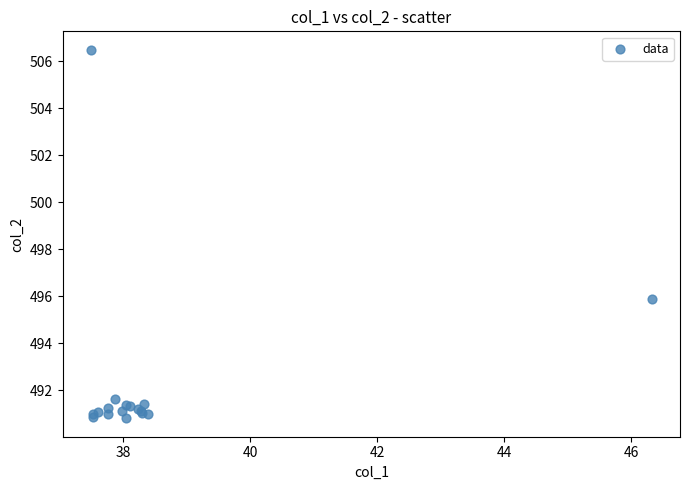

What Y value in the scatter plot is closest to 498?

495.9